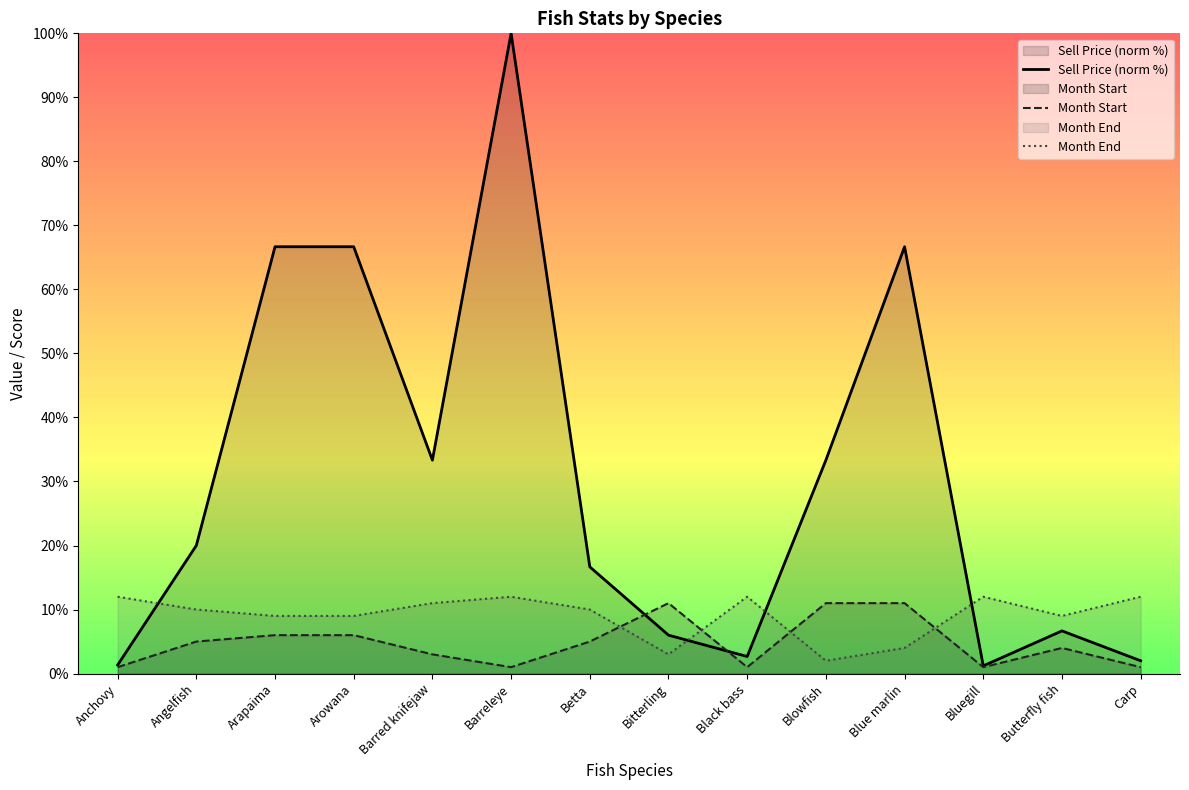

Reading left to right, extract all data points from this chart.

Avg SellPrice (normalized): Anchovy=1.3	Angelfish=20.0	Arapaima=66.7	Arowana=66.7	Barred knifejaw=33.3	Barreleye=100.0	Betta=16.7	Bitterling=6.0	Black bass=2.7	Blowfish=33.3	Blue marlin=66.7	Bluegill=1.2	Butterfly fish=6.7	Carp=2.0
MonthStartNum: Anchovy=1.0	Angelfish=5.0	Arapaima=6.0	Arowana=6.0	Barred knifejaw=3.0	Barreleye=1.0	Betta=5.0	Bitterling=11.0	Black bass=1.0	Blowfish=11.0	Blue marlin=11.0	Bluegill=1.0	Butterfly fish=4.0	Carp=1.0
MonthEndNum: Anchovy=12.0	Angelfish=10.0	Arapaima=9.0	Arowana=9.0	Barred knifejaw=11.0	Barreleye=12.0	Betta=10.0	Bitterling=3.0	Black bass=12.0	Blowfish=2.0	Blue marlin=4.0	Bluegill=12.0	Butterfly fish=9.0	Carp=12.0